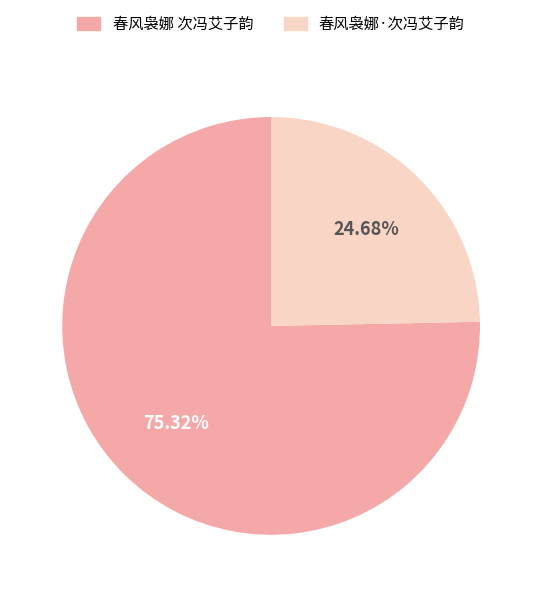

How many slices are in this pie chart?

2